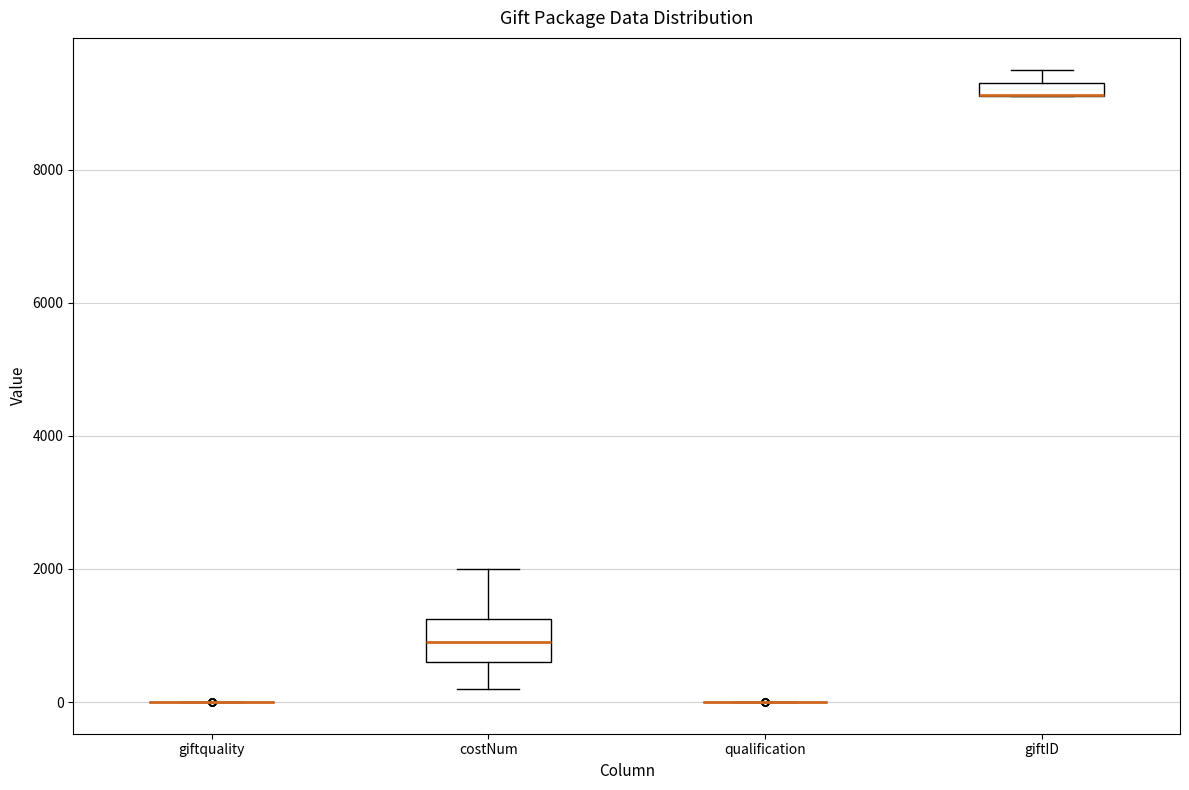

Where is the lower edge of the box for costNum on the y-axis? The values are not printed on the chart, so give them approximately, as read against the axis.

600